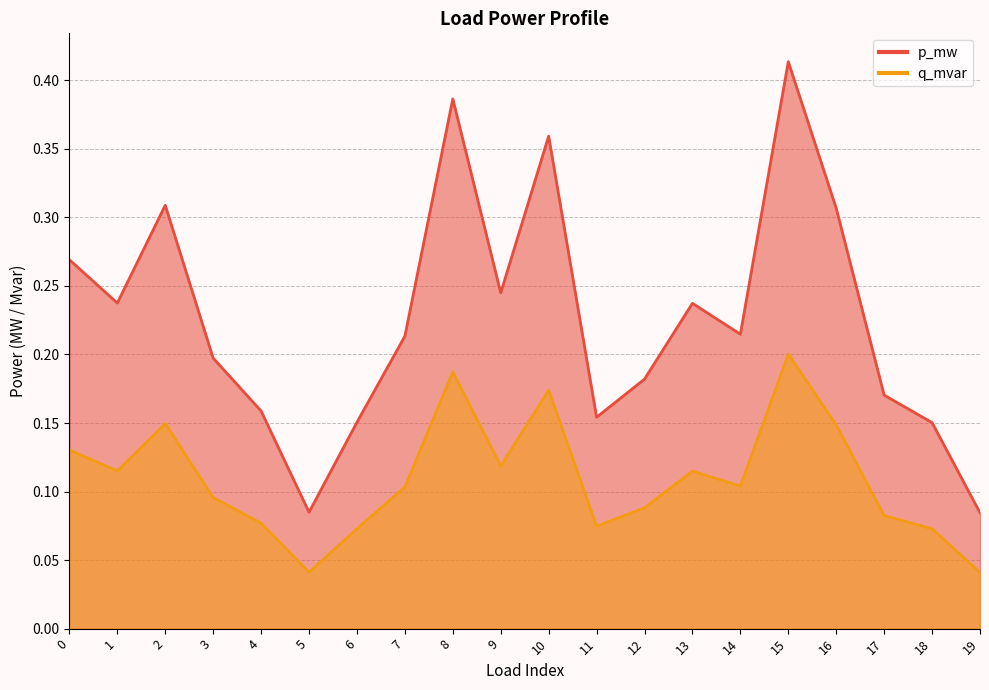

How many distinct data groups are displayed?

2